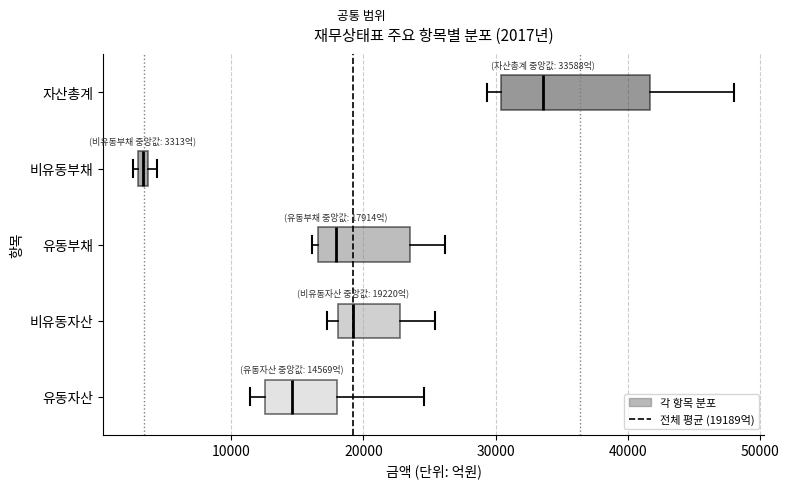

Comparing the boxes themselves (not the whiskers), which one is the widest?

자산총계